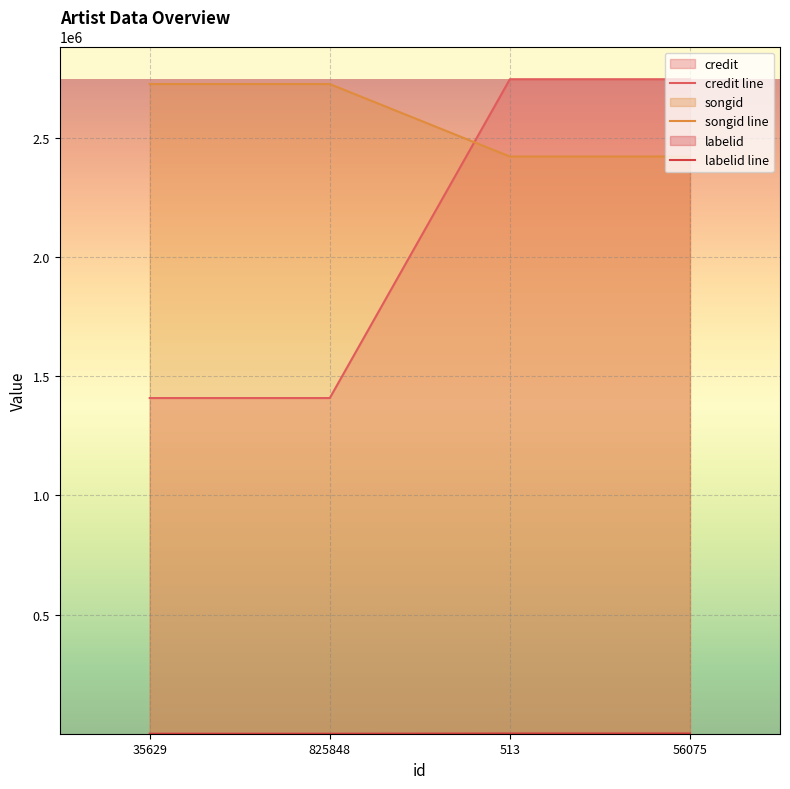

Is it true that labelid equals 25 at 825848?

True